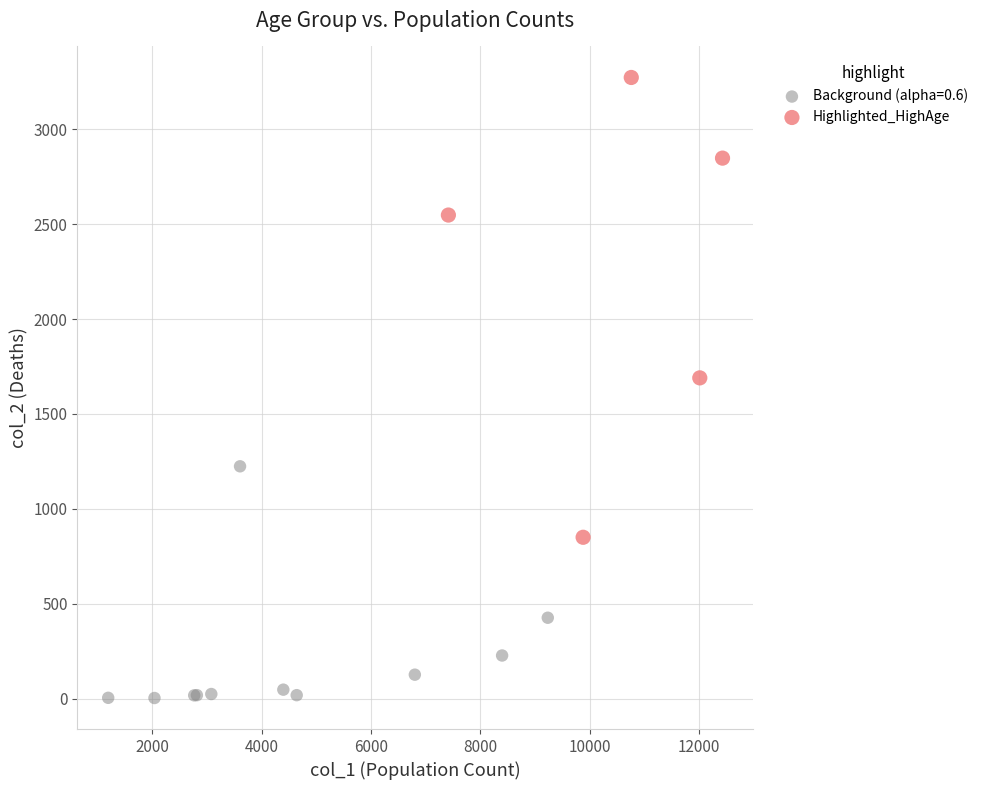

Which series has the widest spread of Y values?

Highlighted_HighAge